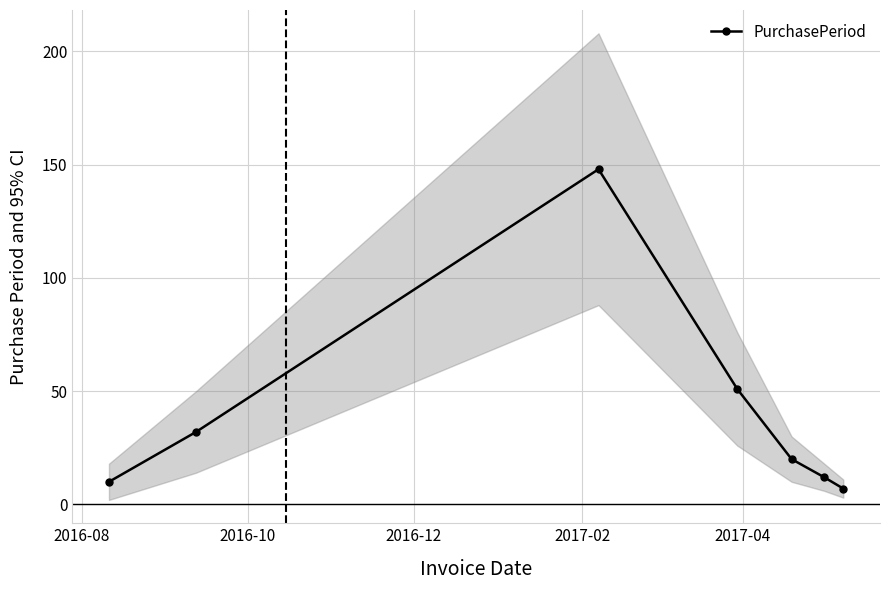

Count the number of values greater than 20.

3